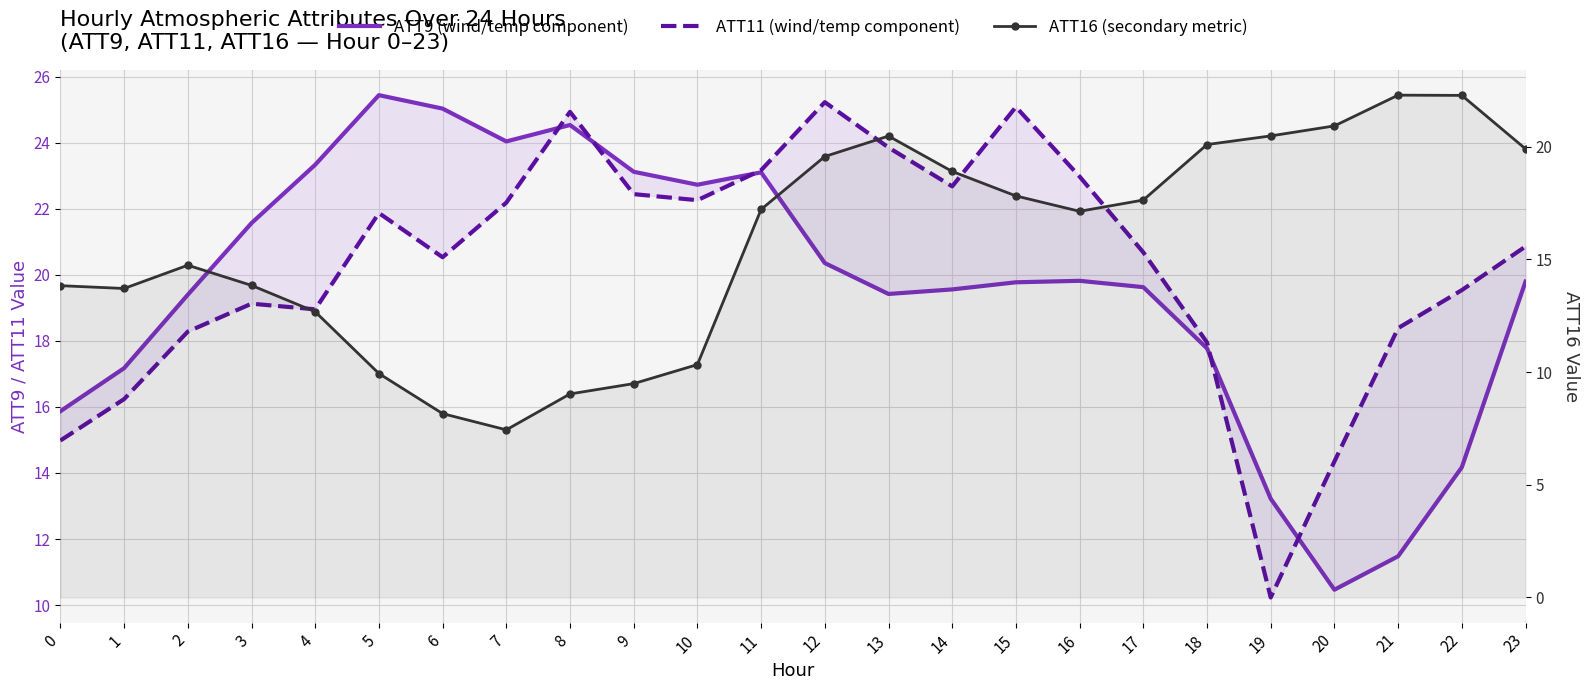

Reading left to right, extract all data points from this chart.

ATT9 (wind/temp component): 15.9	17.2	19.4	21.6	23.3	25.4	25.0	24.0	24.5	23.1	22.7	23.1	20.4	19.4	19.6	19.8	19.8	19.6	17.8	13.2	10.5	11.5	14.2	19.8
ATT11 (wind/temp component): 15.0	16.2	18.3	19.1	19.0	21.9	20.5	22.2	24.9	22.4	22.3	23.2	25.2	23.9	22.7	25.1	23.0	20.7	18.0	10.2	14.3	18.4	19.5	20.9
ATT16 (secondary metric): 13.8	13.7	14.7	13.8	12.7	9.9	8.2	7.4	9.0	9.5	10.3	17.2	19.6	20.5	18.9	17.8	17.1	17.6	20.1	20.5	20.9	22.3	22.3	19.9